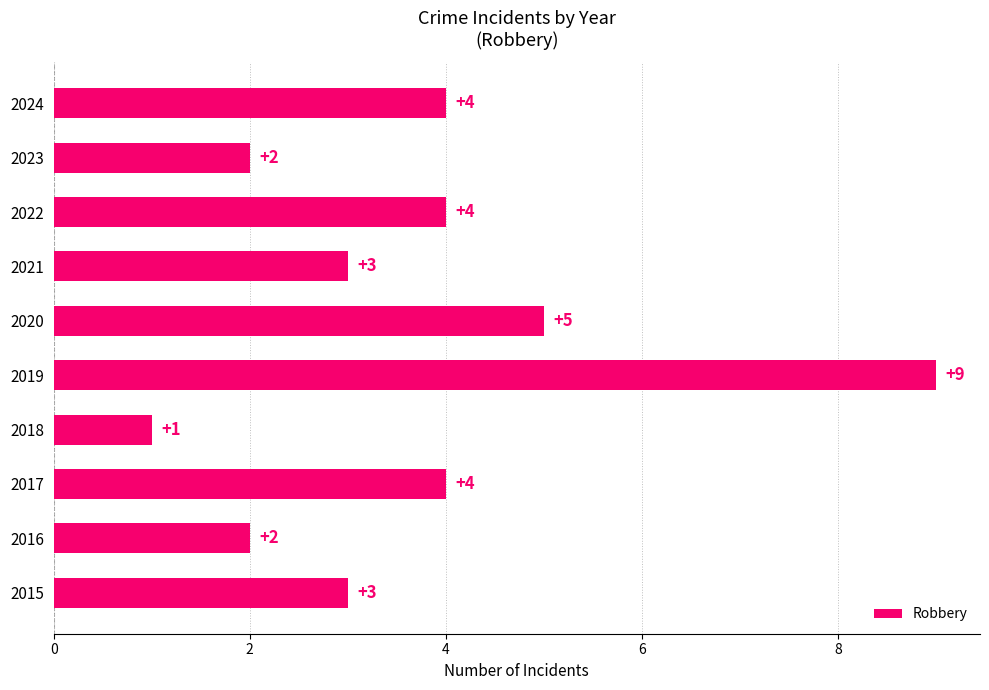

What is the sum of all values?

37